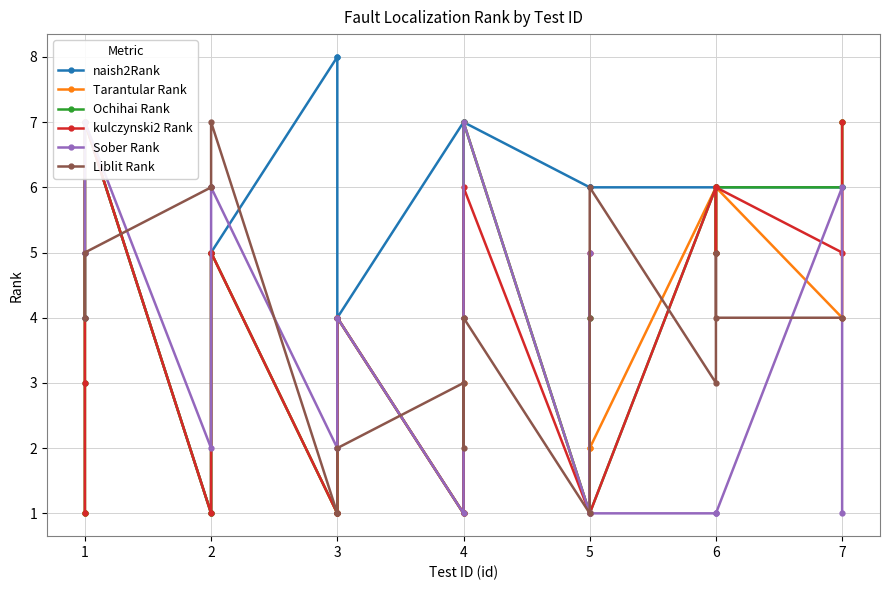

Count the number of data series in this chart.

6